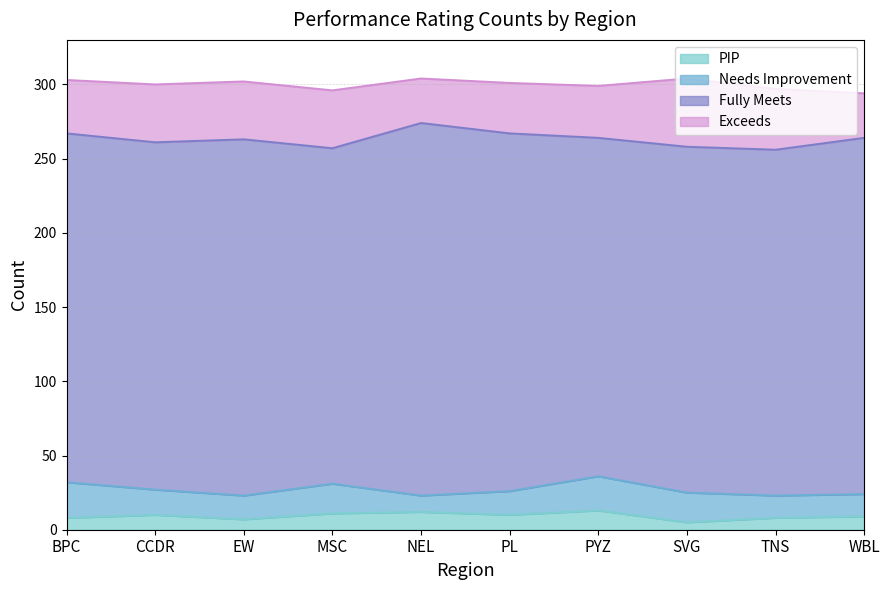

What is the maximum value shown in the chart?

251